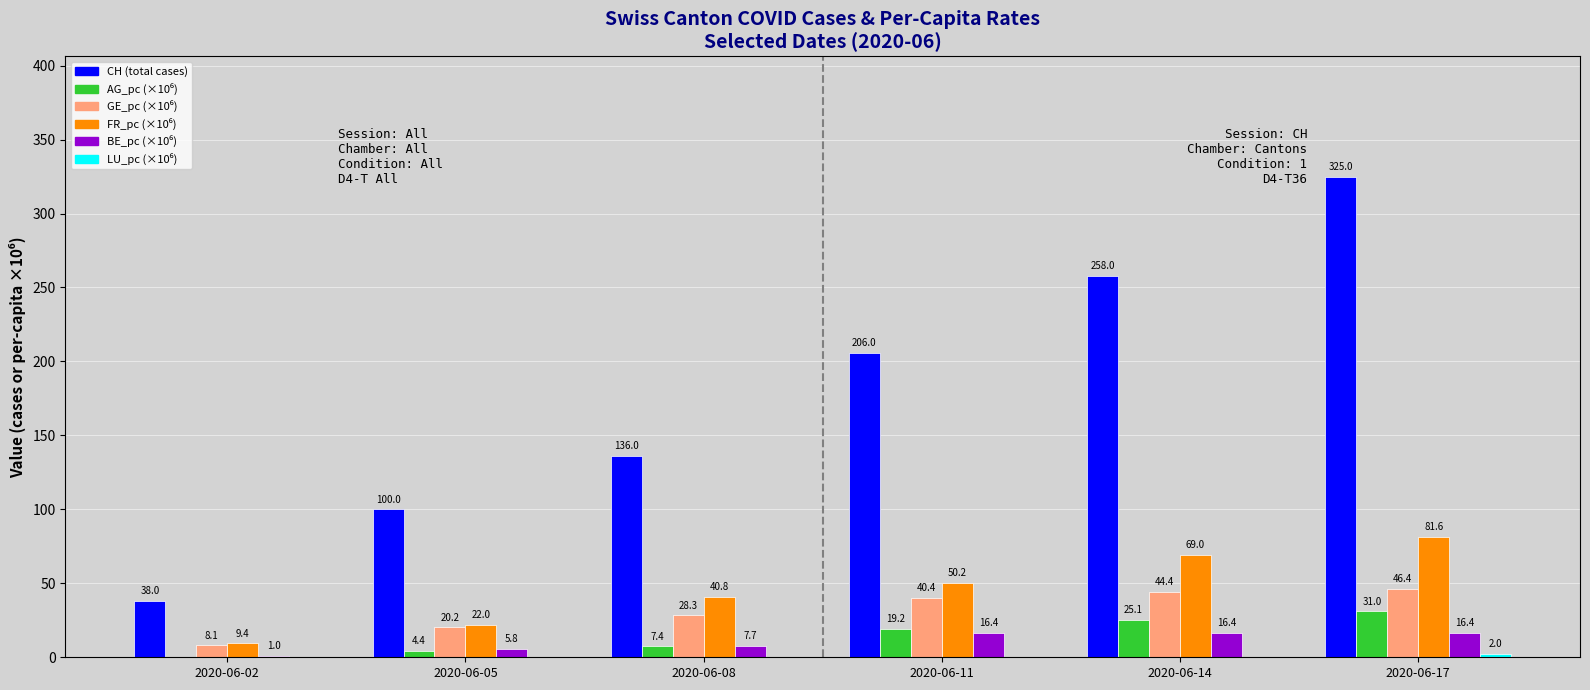

The value of CH (total cases) at 2020-06-05 is 100.0. True or false?

True